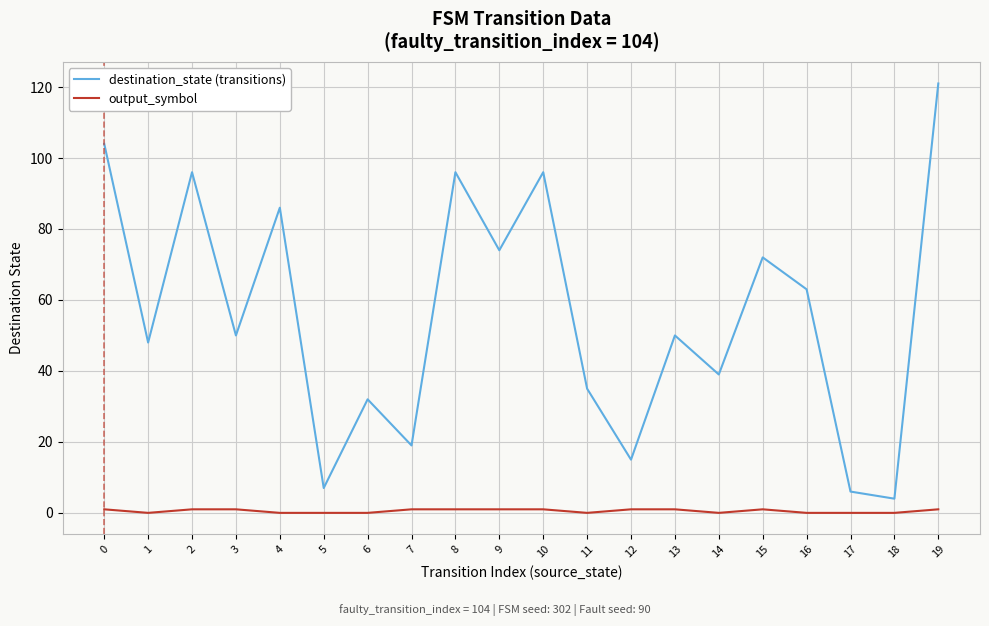

Rank the series by their maximum value, from lowest to highest.

output_symbol, destination_state (transitions)